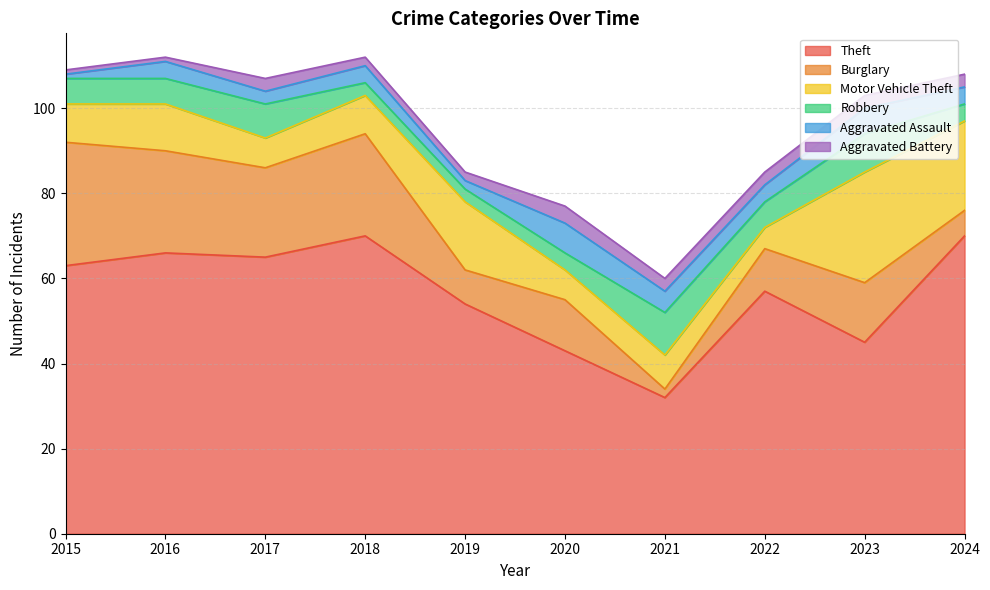

True or false: Motor Vehicle Theft and Aggravated Battery cross at least once.

False